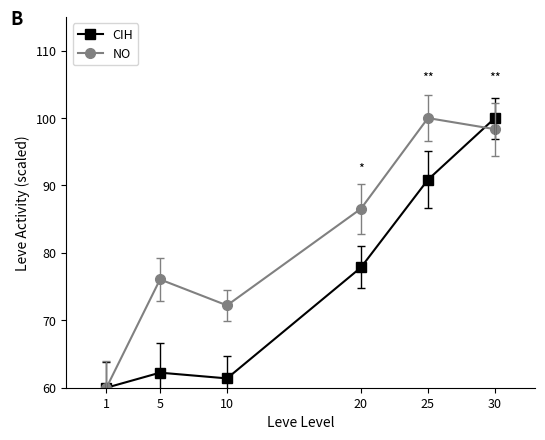

Where is the first local maximum for CIH?

5